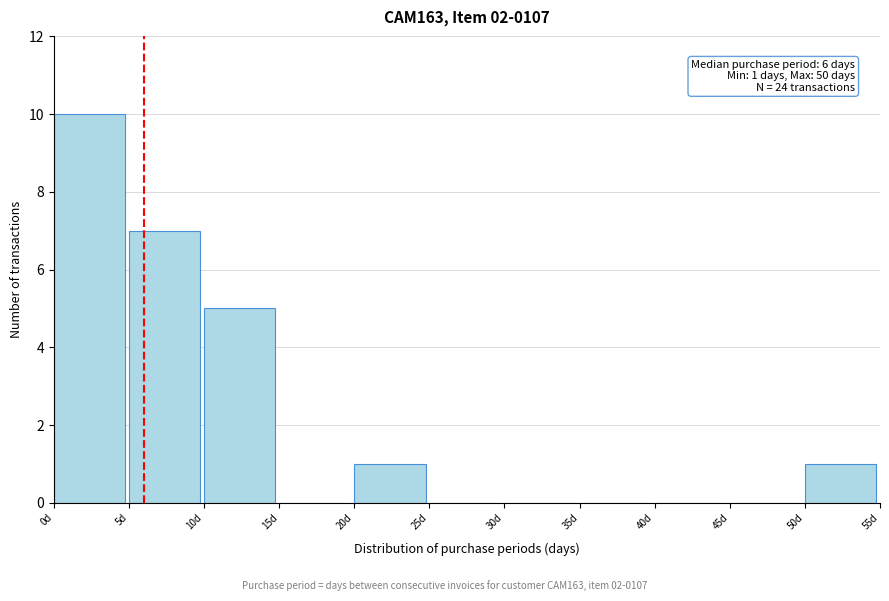

Which range on the x-axis has the tallest bar?

0 to 5